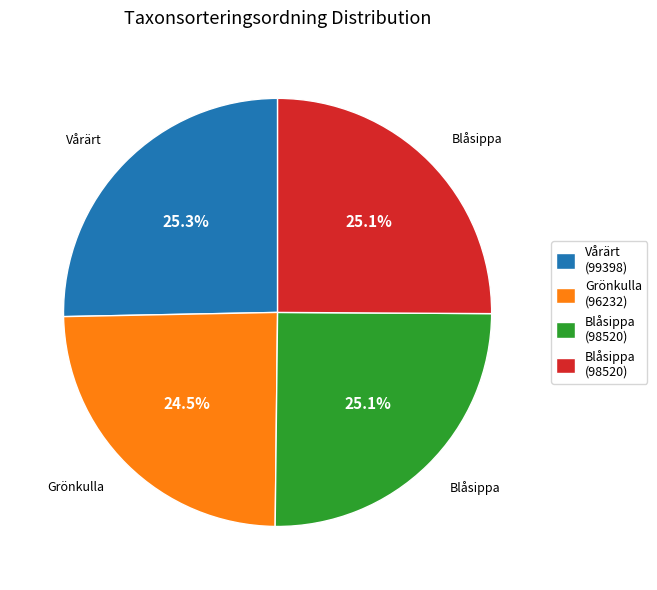

Does any single category account for the majority?

No